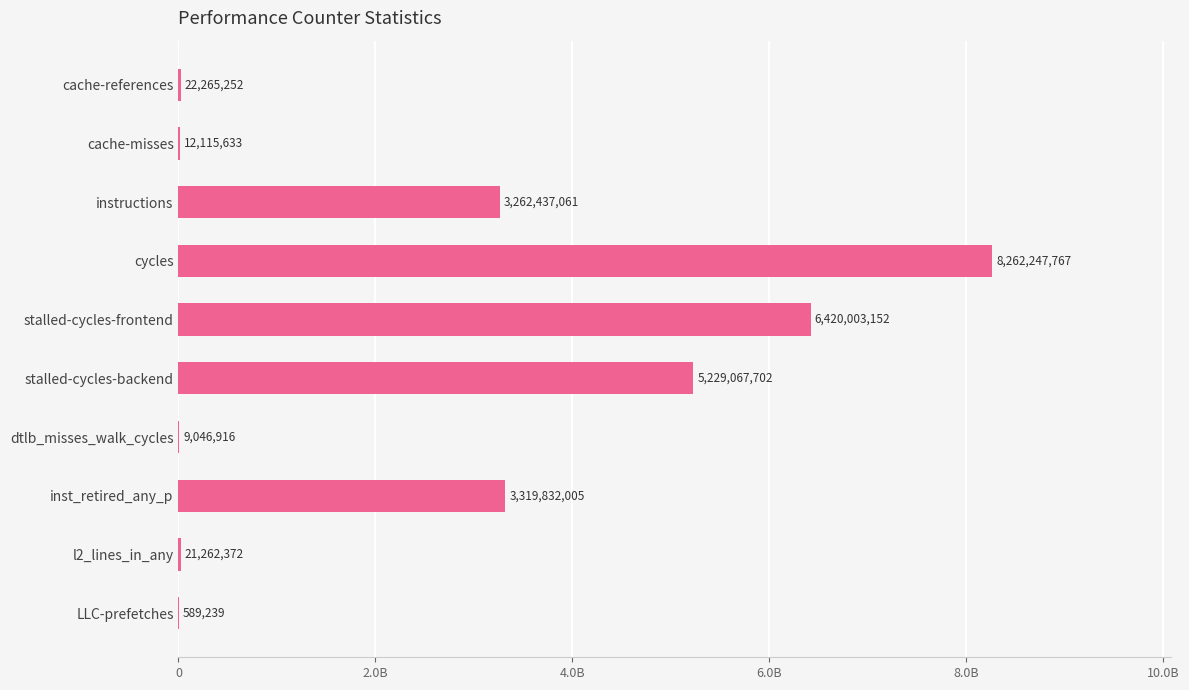

What is the smallest value displayed?

589239